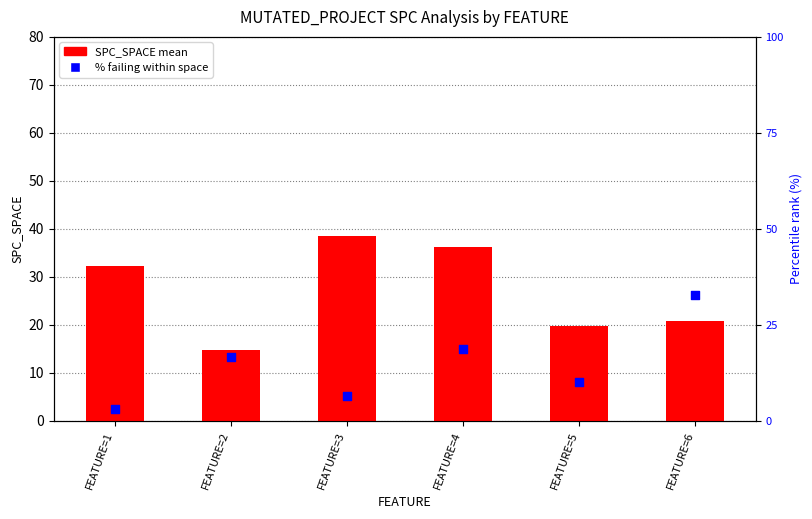

Which series has the widest spread of Y values?

% failing / space